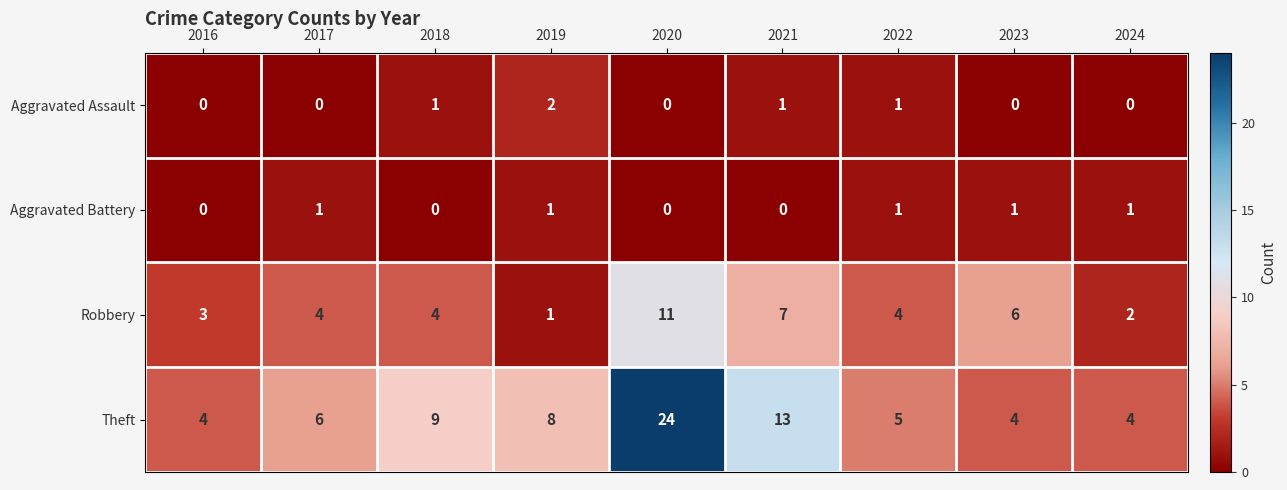

Between 2018 and 2022, which series saw the biggest shift?

Theft